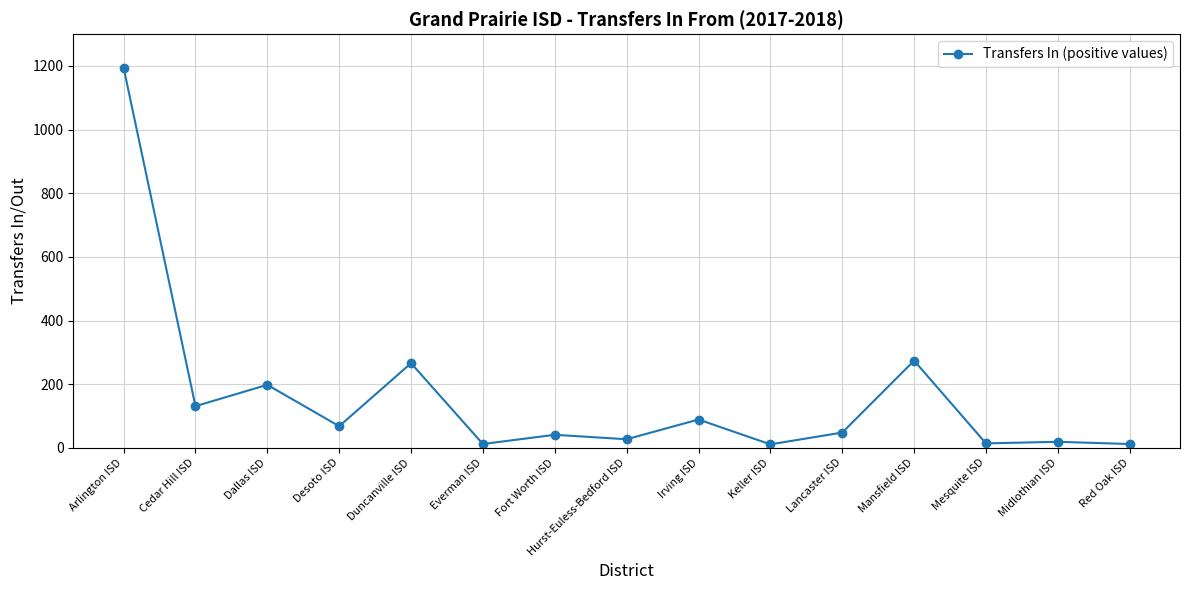

What is the maximum value shown in the chart?

1195